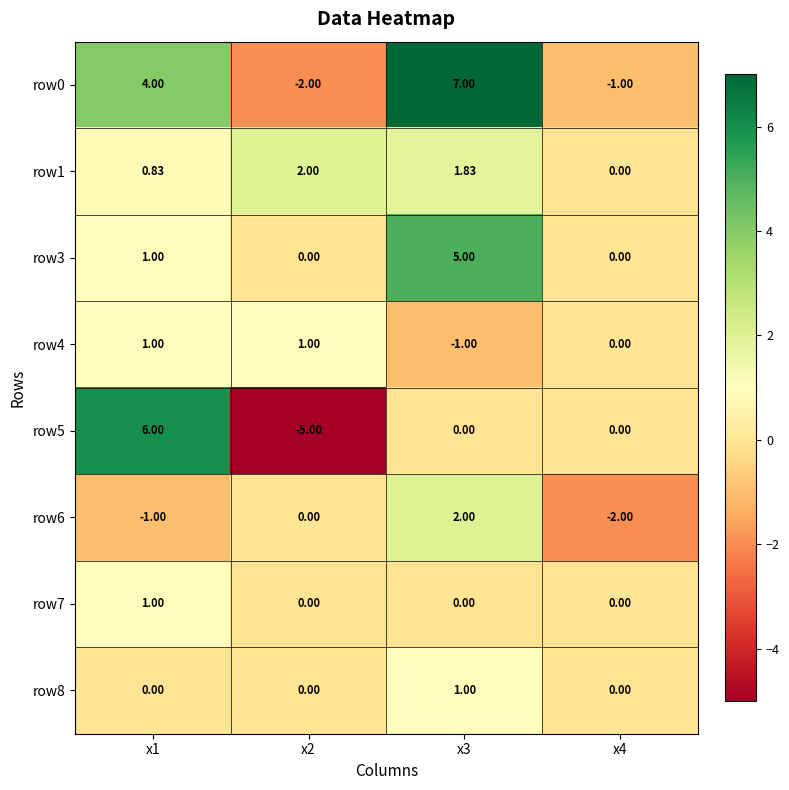

Is the value of row3 at x1 greater than the value of row0 at x1?

No